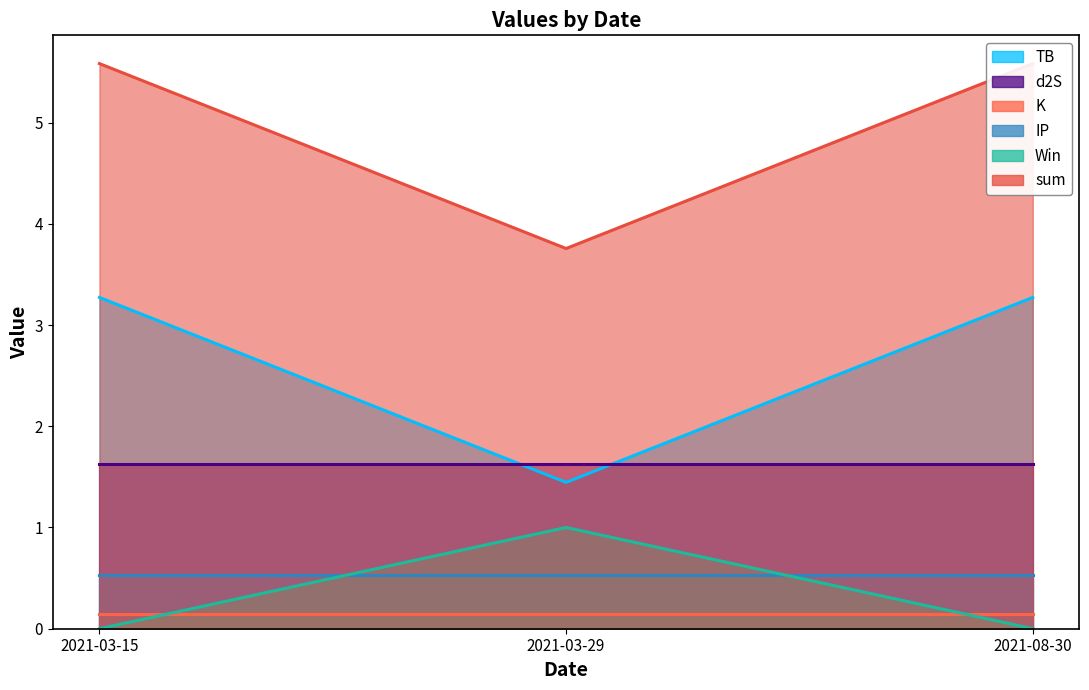

At which category does the chart reach its peak across all series?

2021-03-15